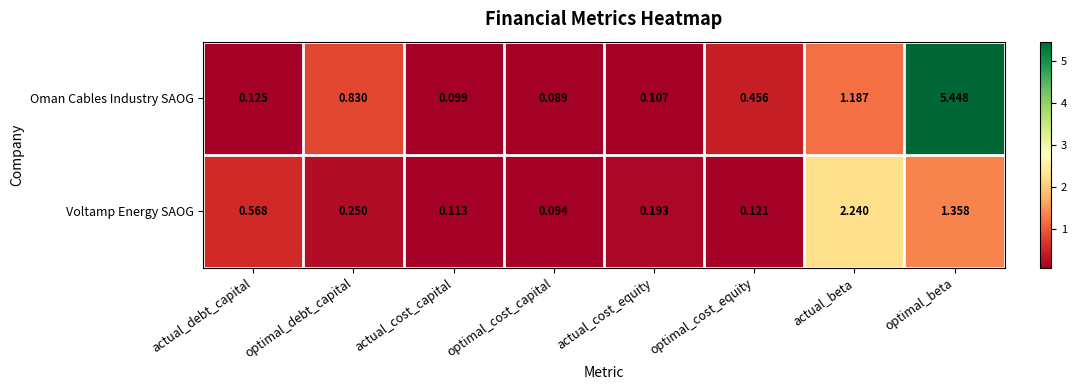

Which series changed the most between actual_cost_equity and optimal_beta?

Oman Cables Industry SAOG